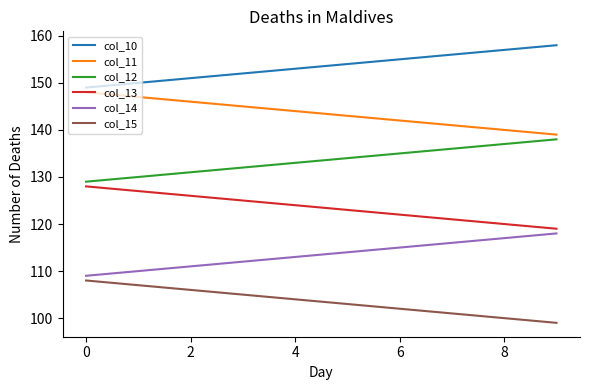

What is the difference between the maximum and minimum values in the col_13 series?

9.0